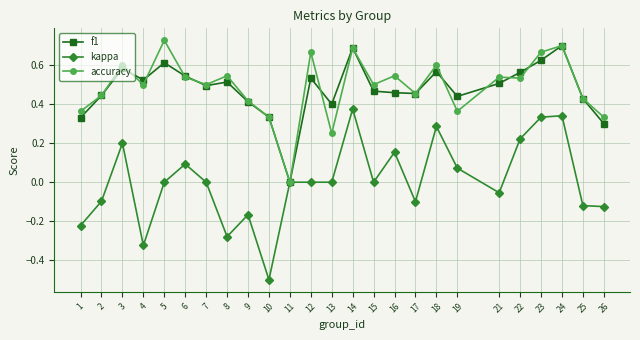

True or false: accuracy and f1 intersect in this chart.

True